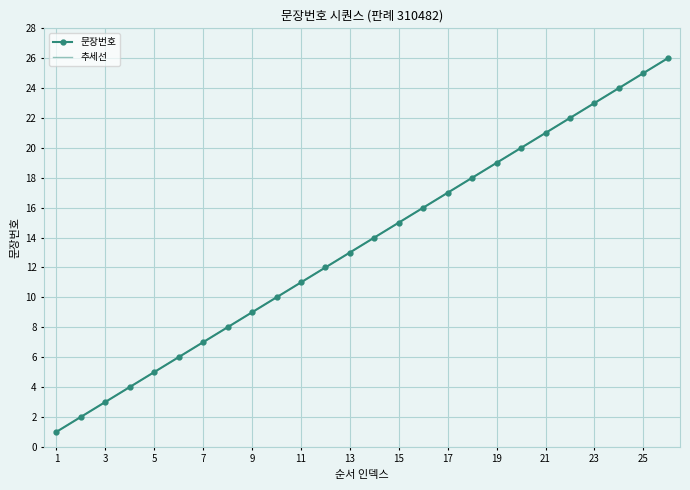

Which series has the largest range (max minus min)?

추세선